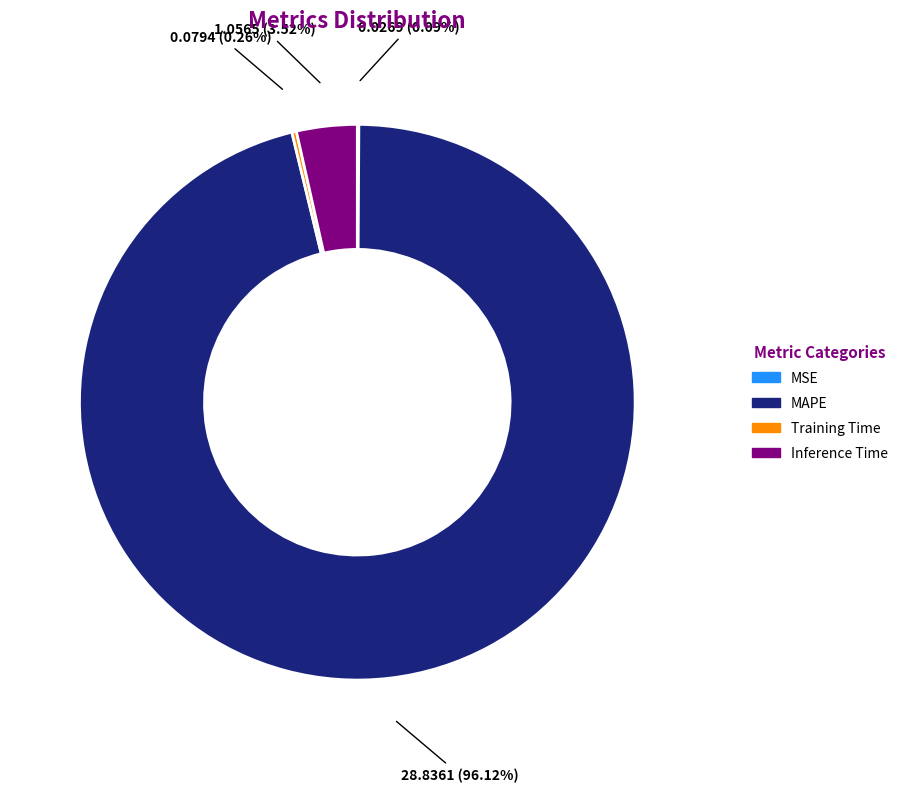

To the nearest percent, what is the difference between the Inference Time and MAPE slice percentages?

93%